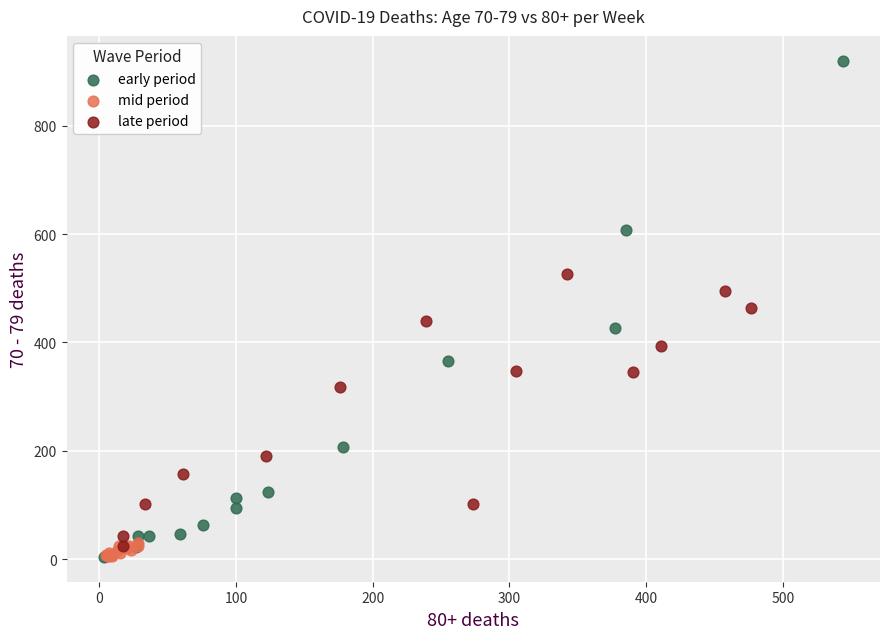

Which series has the largest Y range (max minus min)?

early period